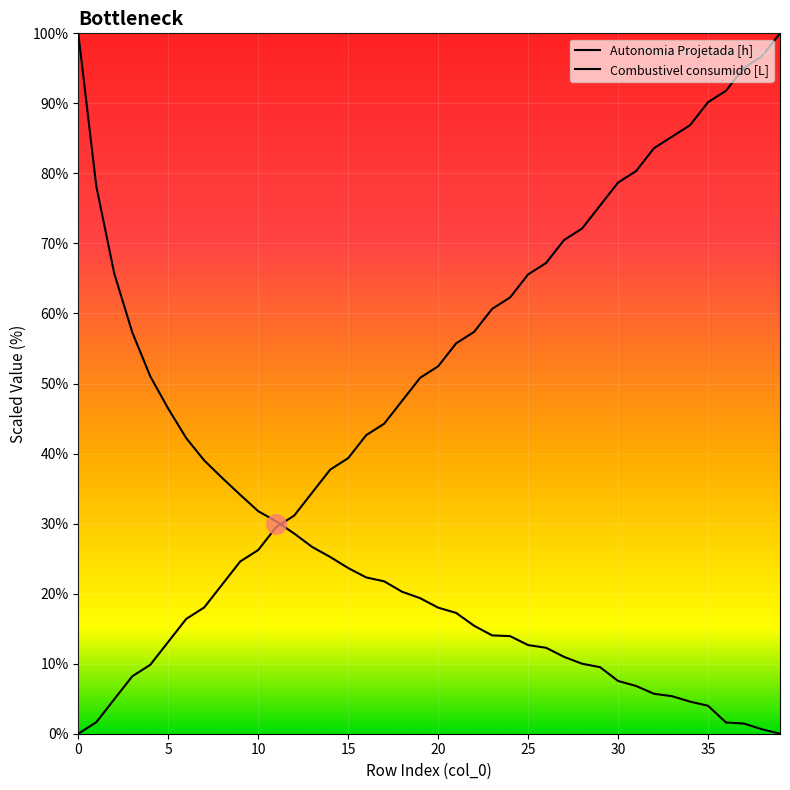

True or false: Autonomia Projetada [h] has more than 2 interior local peaks.

False